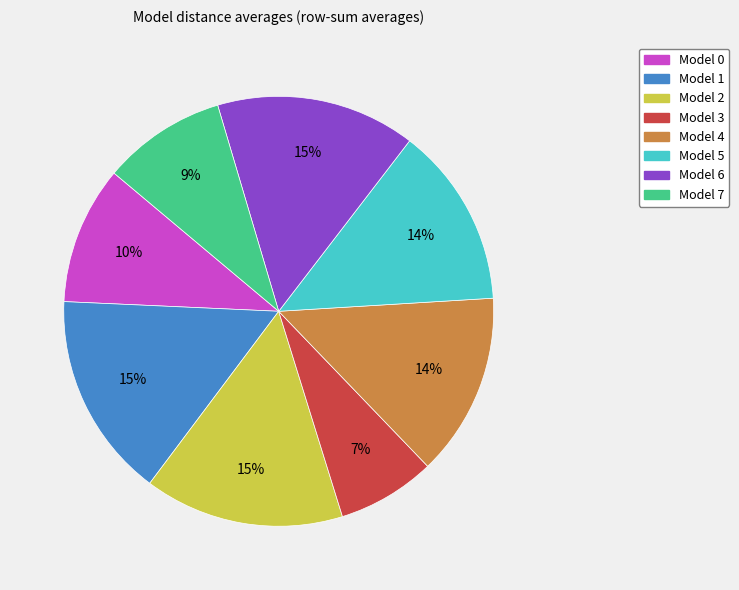

To the nearest percent, what percentage of the pie is Model 7?

9%